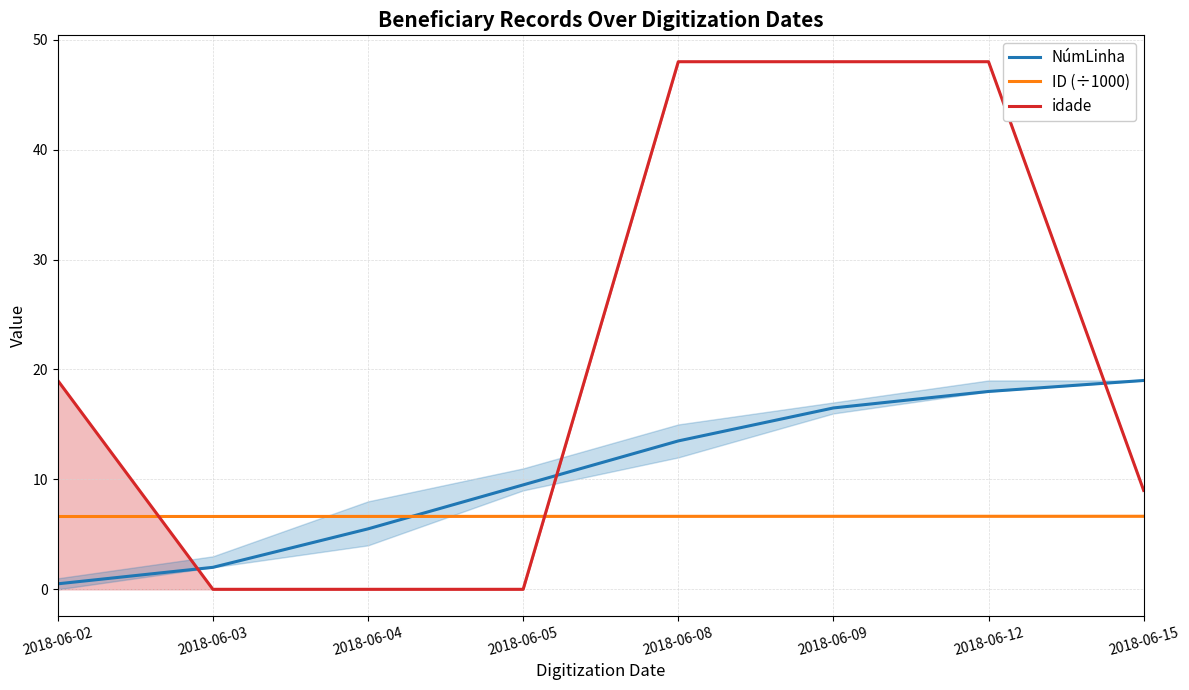

True or false: idade has a value of 21.6 at 2018-06-12.

False